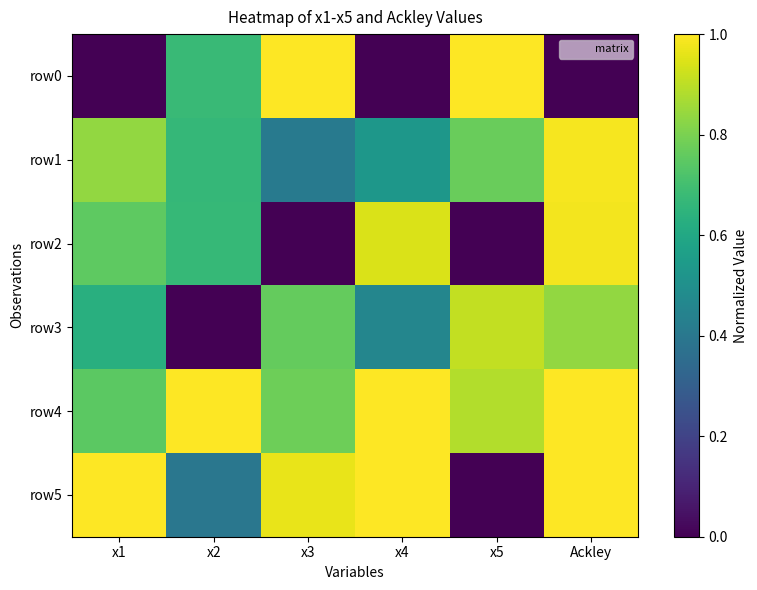

Which series has the largest total across all categories?

row4